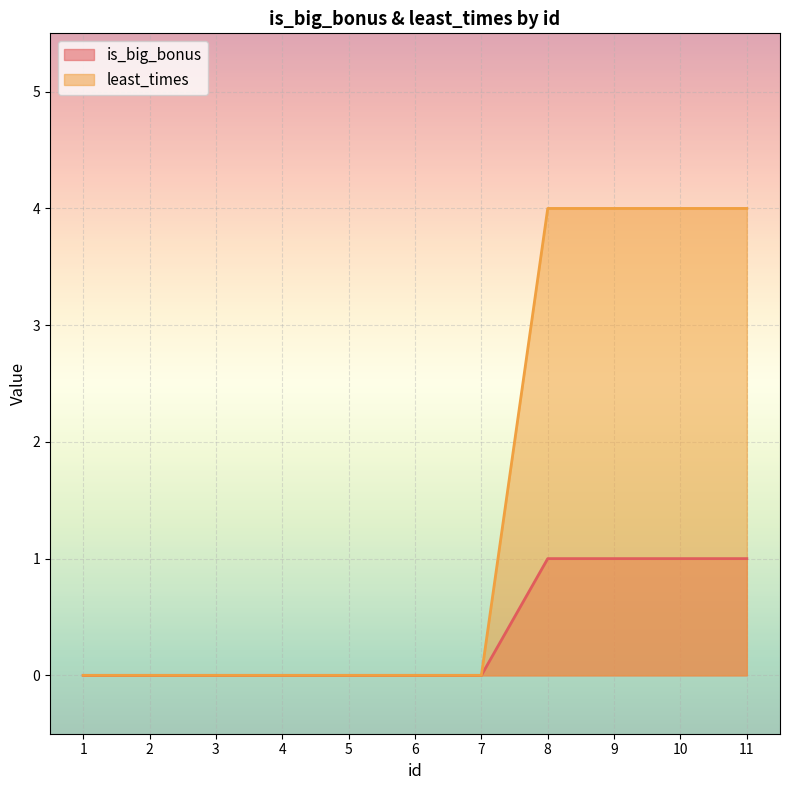

Which series has the largest total across all categories?

least_times